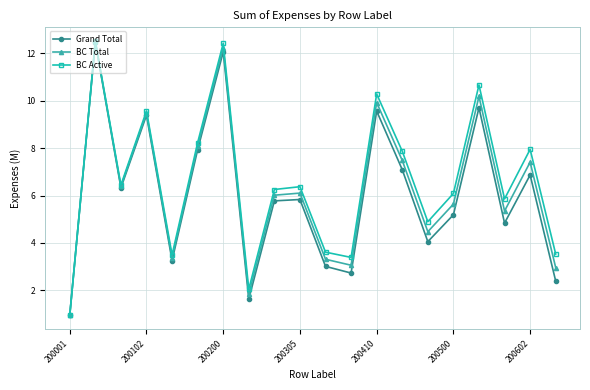

Is this an area chart (filled region under the line)?

No